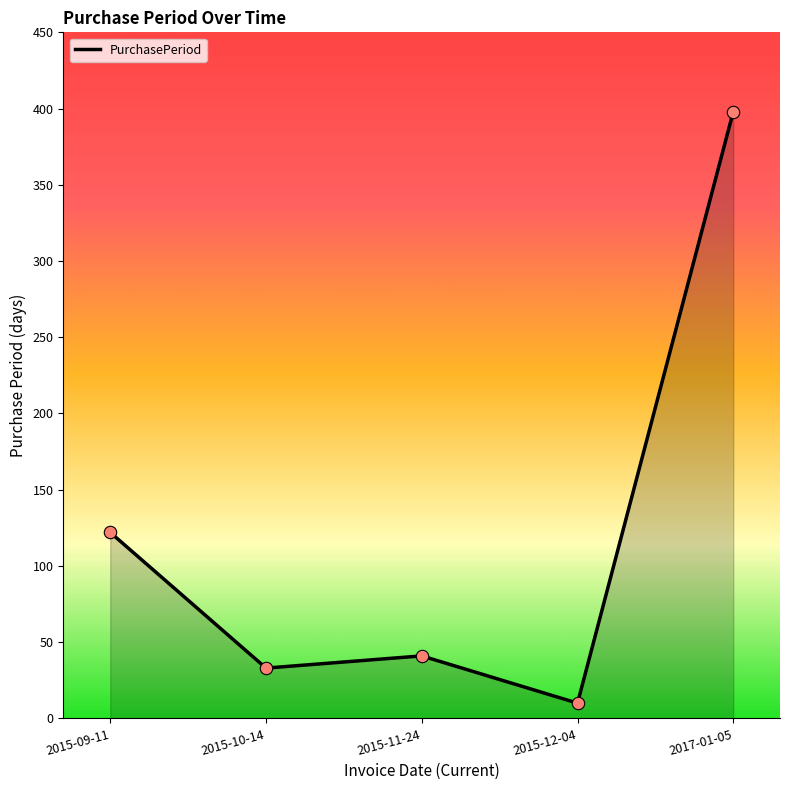

Between 2015-09-11 and 2015-12-04, which is larger?

2015-09-11